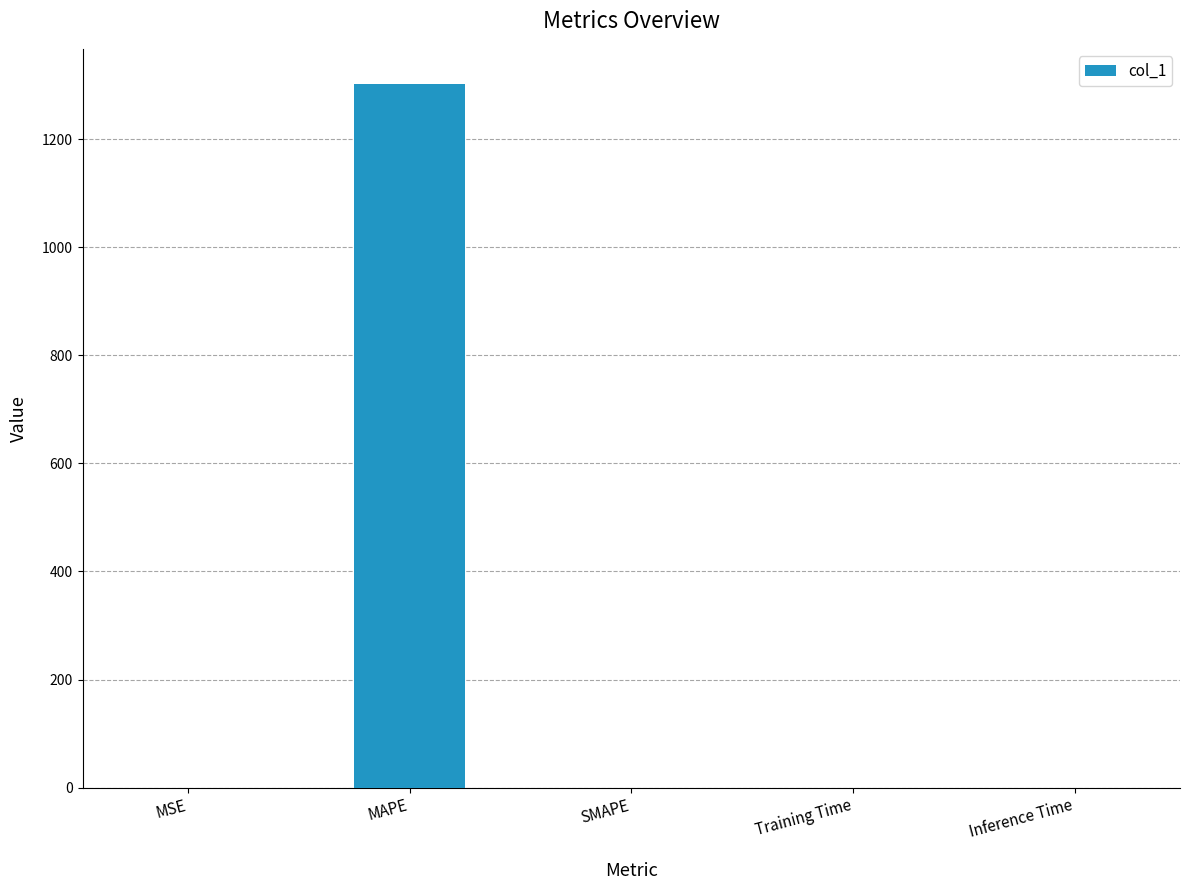

What is the maximum value shown in the chart?

1302.0